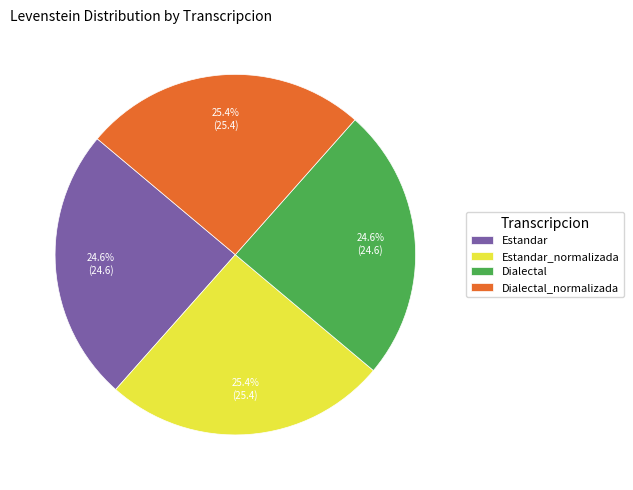

Does Dialectal represent more than half of the total?

No